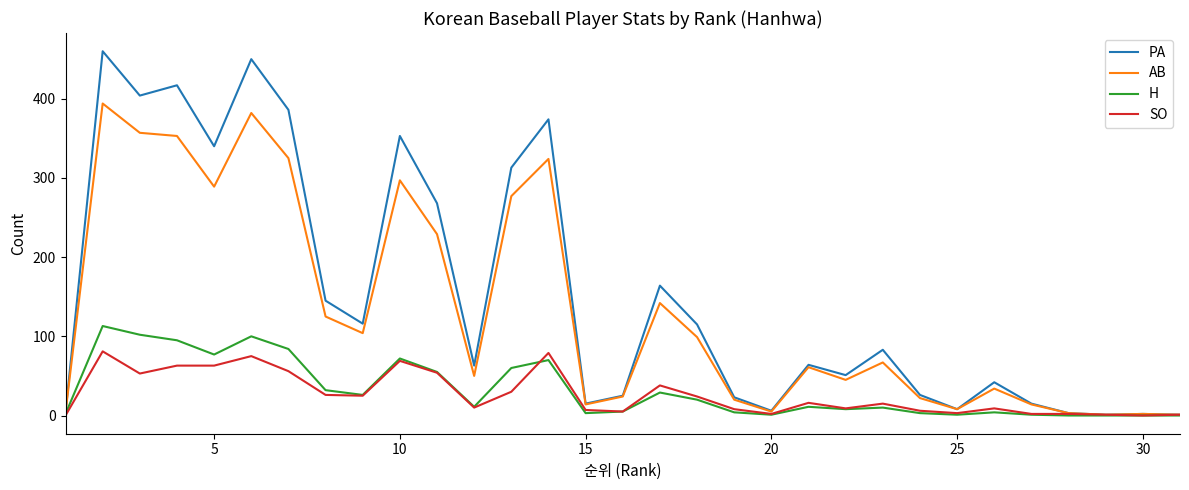

Which series has the largest range (max minus min)?

PA